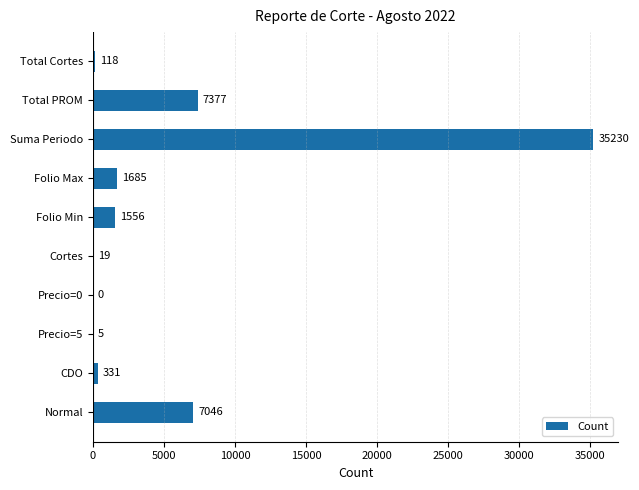

What is the greatest value displayed?

35230